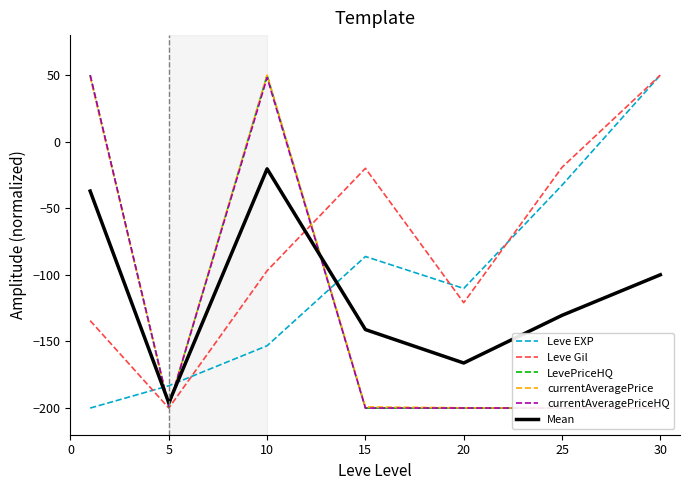

After their last crossing, which series has the higher values: currentAveragePrice or currentAveragePriceHQ?

currentAveragePriceHQ